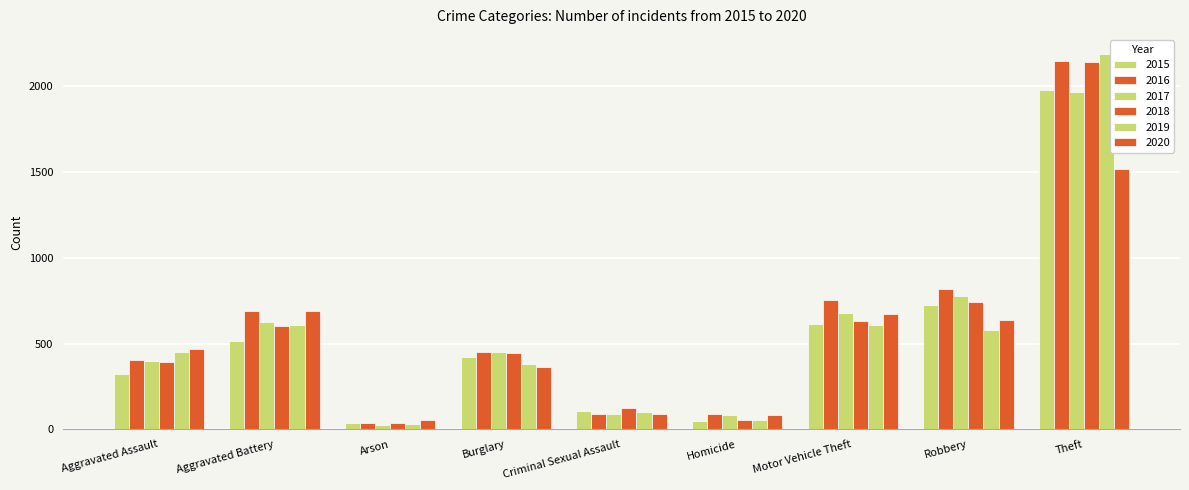

How many bars are there in each group?

6